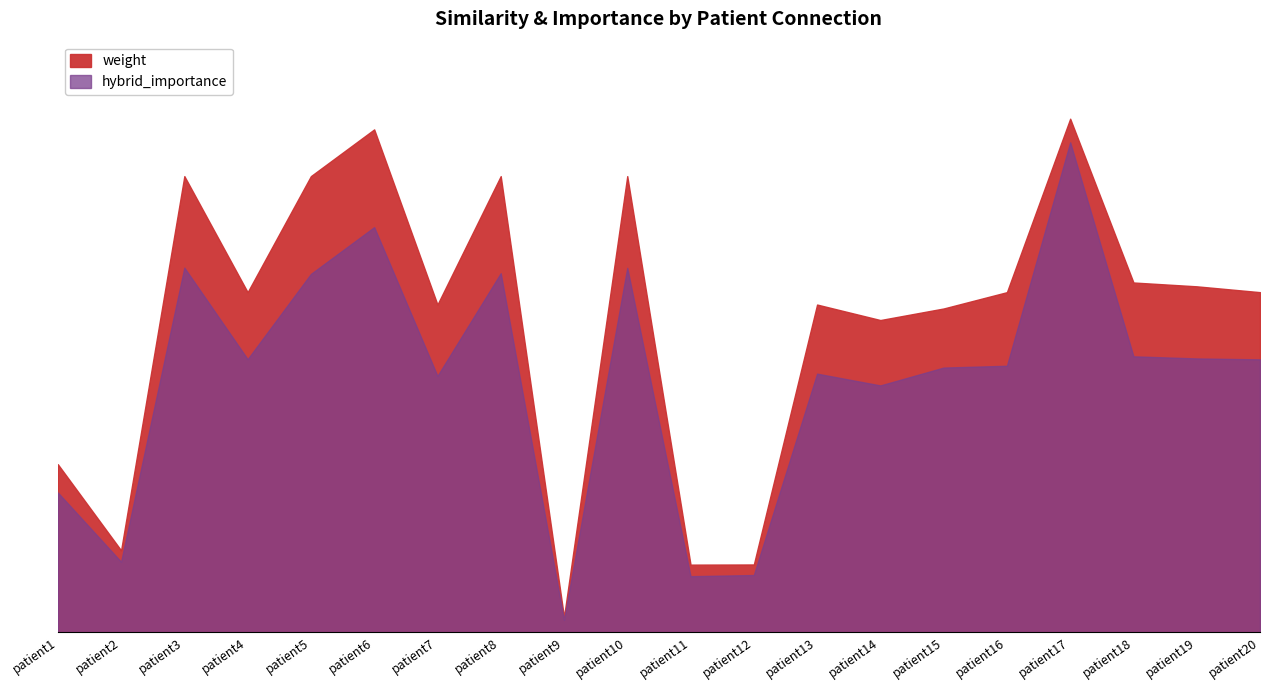

What value does the hybrid_importance series have at 2?

0.5